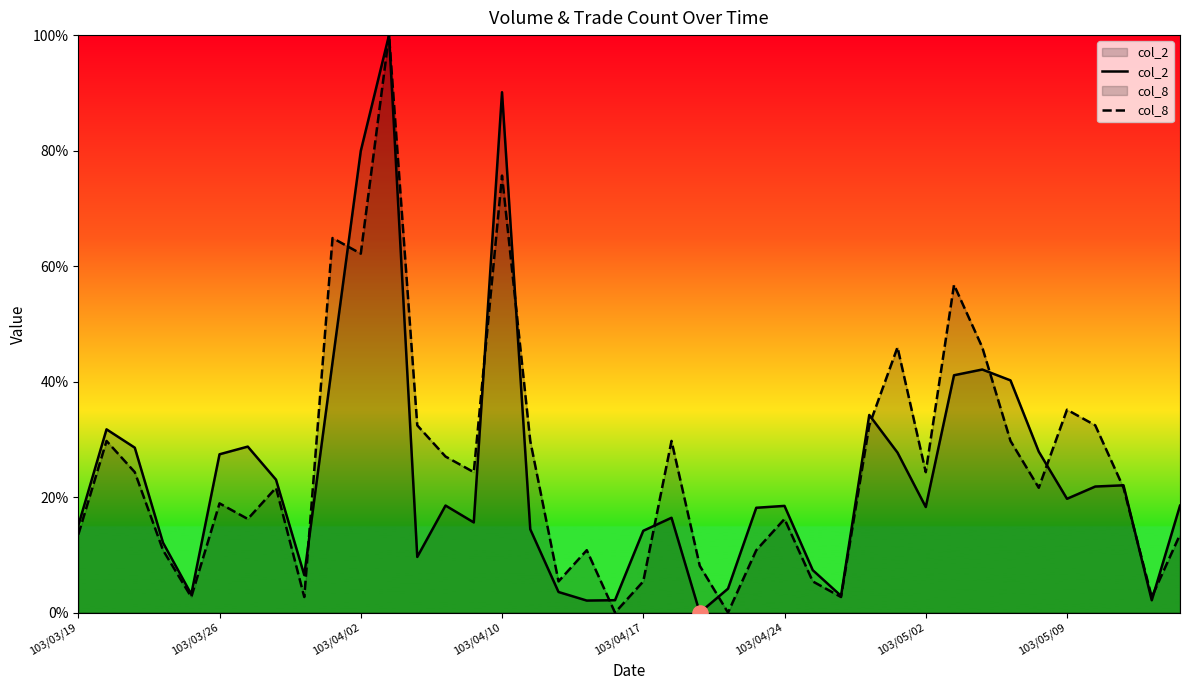

Which series contains the highest Y value?

col_2